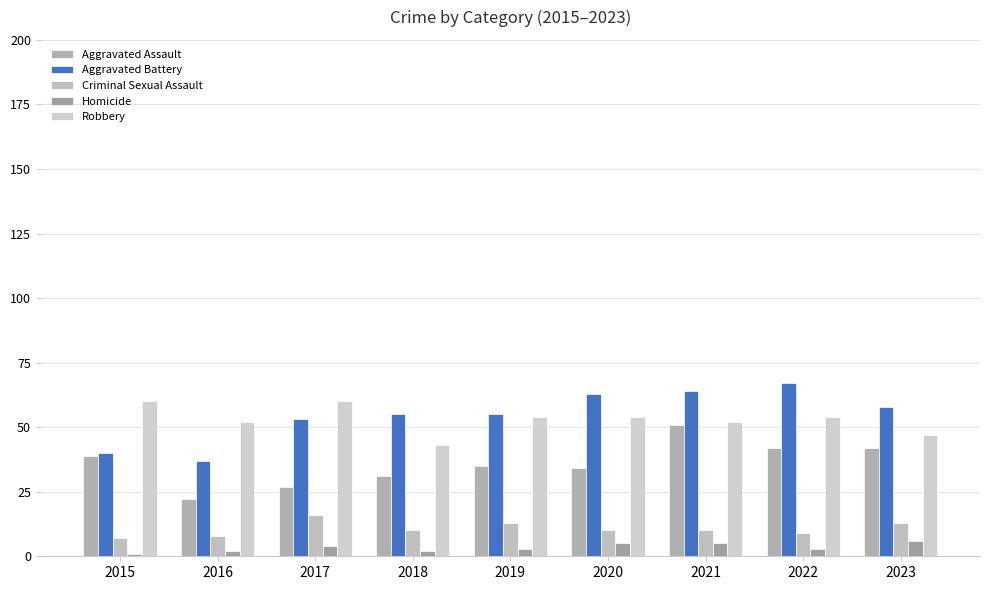

Reading left to right, extract all data points from this chart.

Aggravated Assault: 39	22	27	31	35	34	51	42	42
Aggravated Battery: 40	37	53	55	55	63	64	67	58
Criminal Sexual Assault: 7	8	16	10	13	10	10	9	13
Homicide: 1	2	4	2	3	5	5	3	6
Robbery: 60	52	60	43	54	54	52	54	47